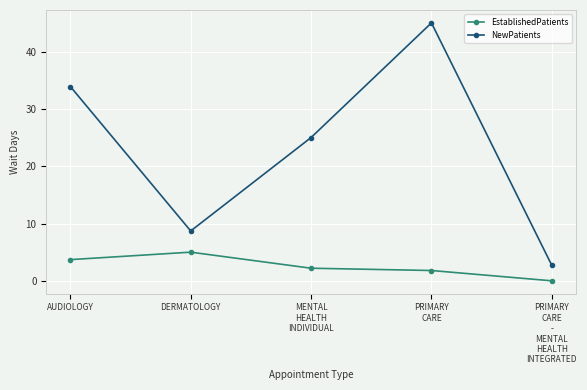

What is the sum of all NewPatients values?

115.3